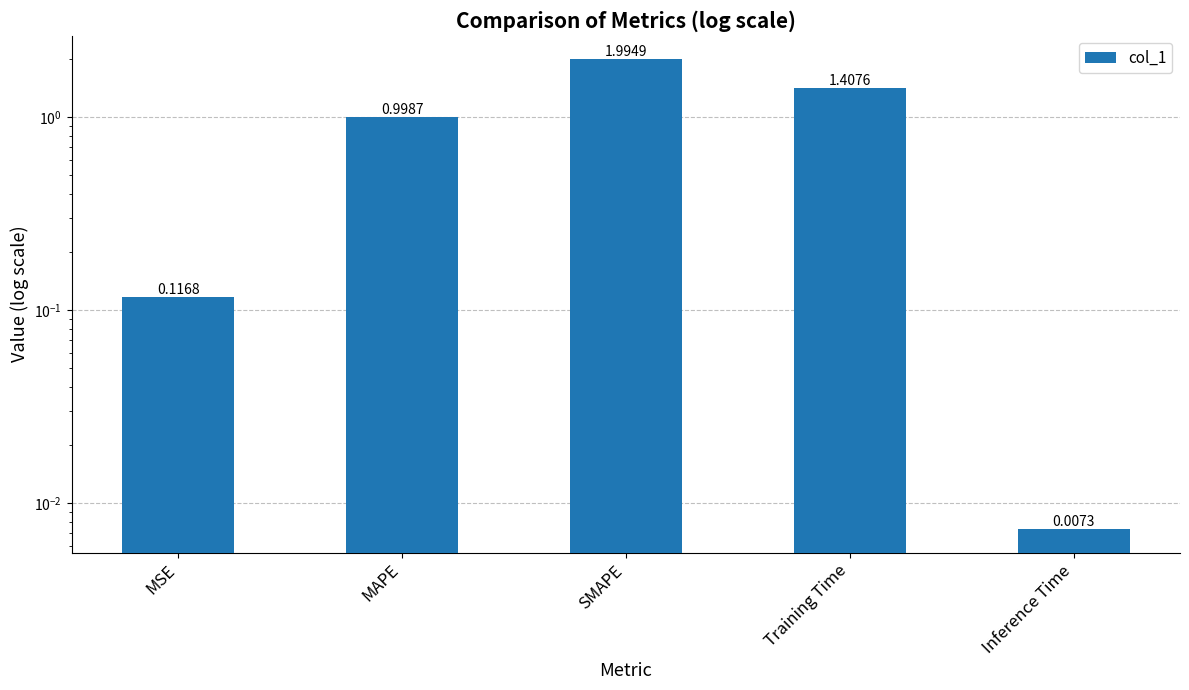

Rank the categories by value from highest to lowest.

SMAPE, Training Time, MAPE, MSE, Inference Time